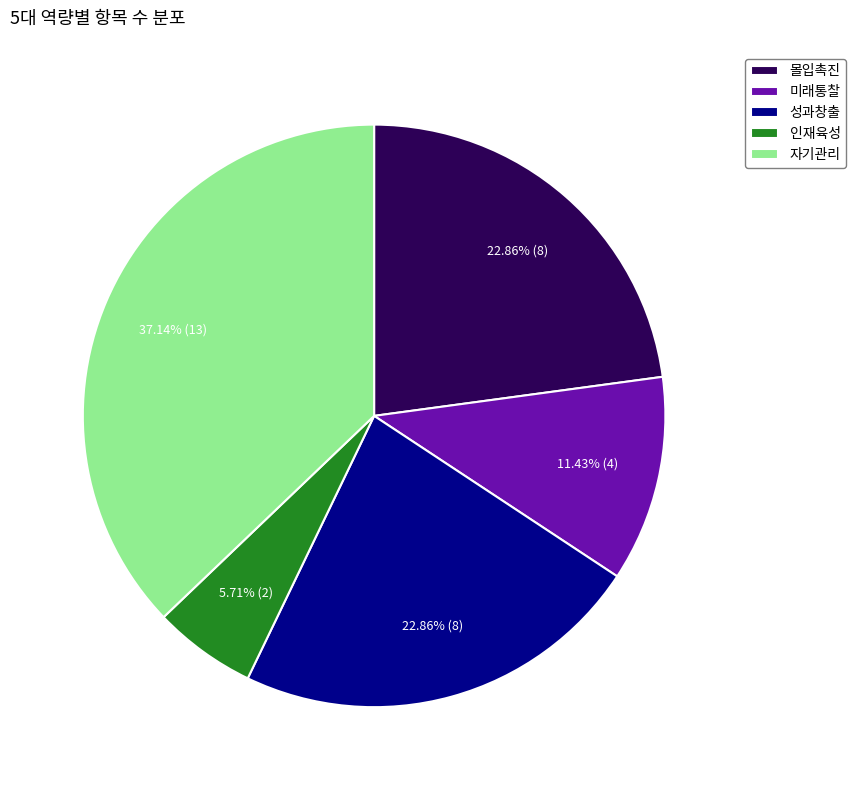

To the nearest percent, what is the average slice percentage?

20%